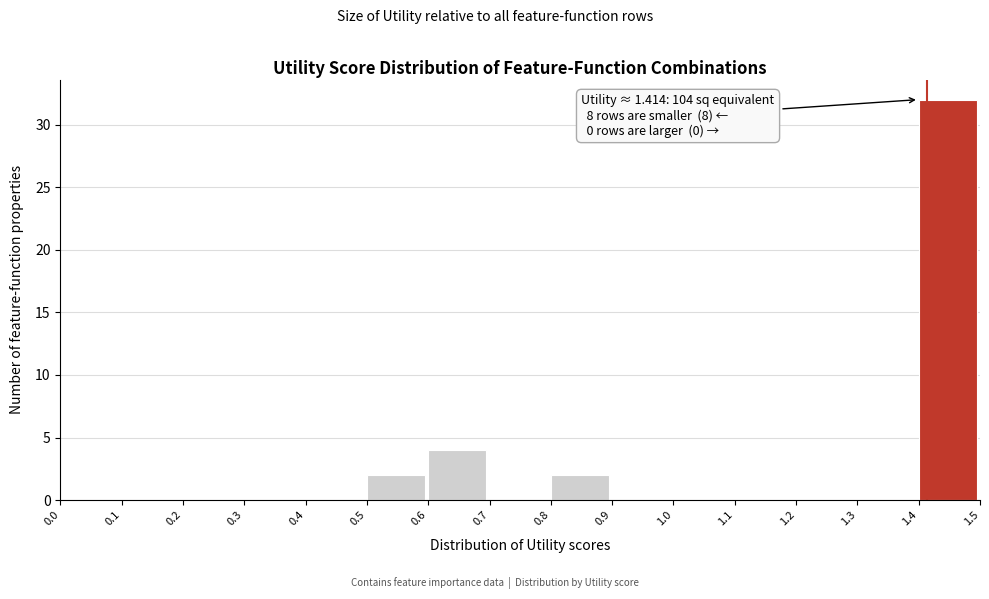

Over which range of the x-axis is the bar tallest?

1.4 to 1.5